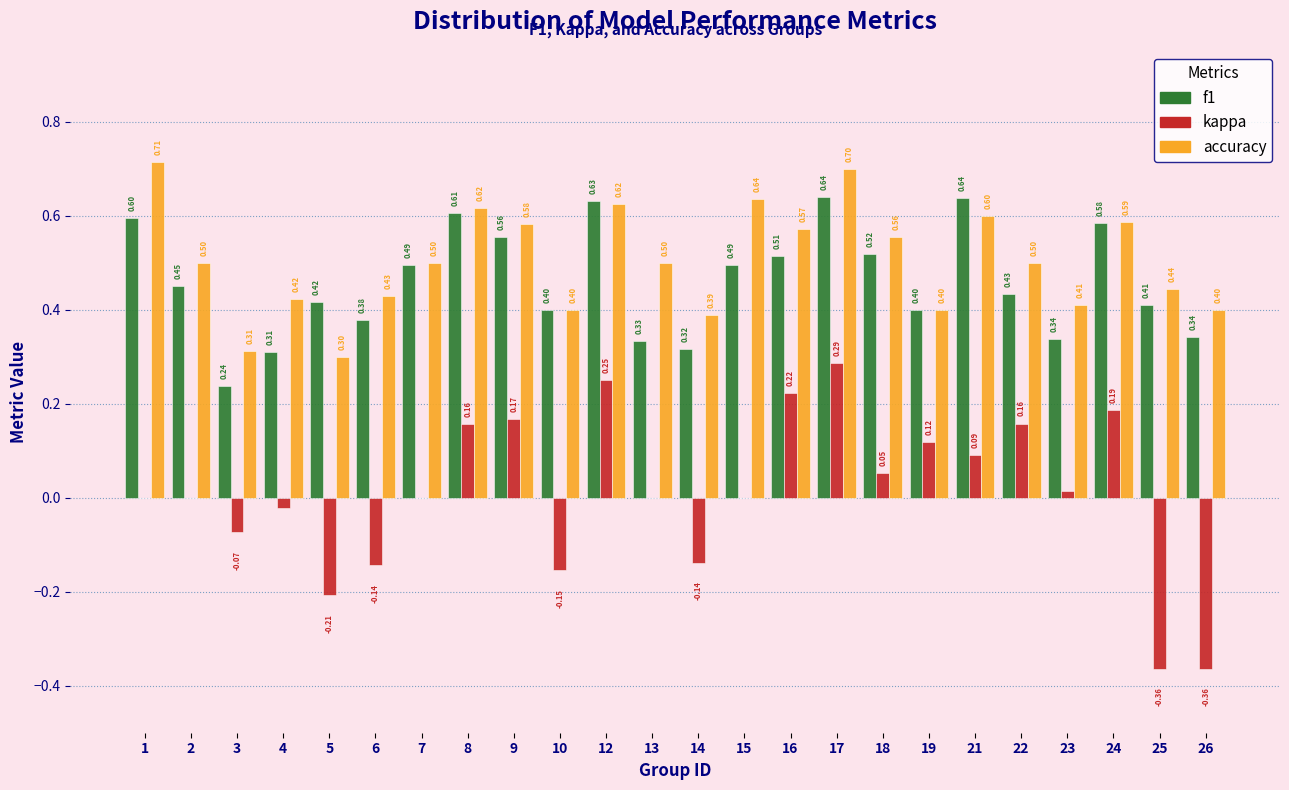

What is the sum of the f1 values at 13 and 23?

0.7